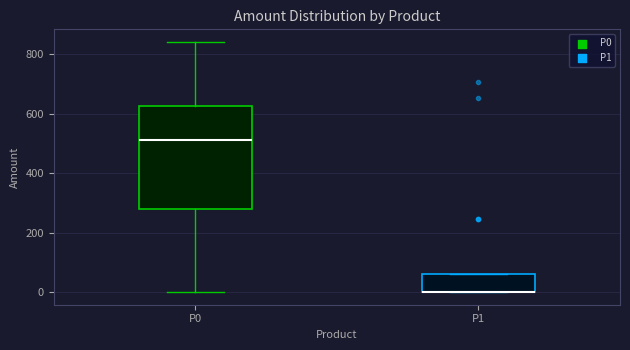

Reading left to right, transcribe this box plot: for each box, give where its median line is, the range the box spans, and where its two whiskers end, as read against the y-axis. The values are not printed on the chart, so give them approximately, as read against the axis.

P0: median 520, box 280 to 620, whiskers 0 to 840
P1: median 0 (drawn on the box's lower edge), box 0 to 60, whiskers 0 to 60